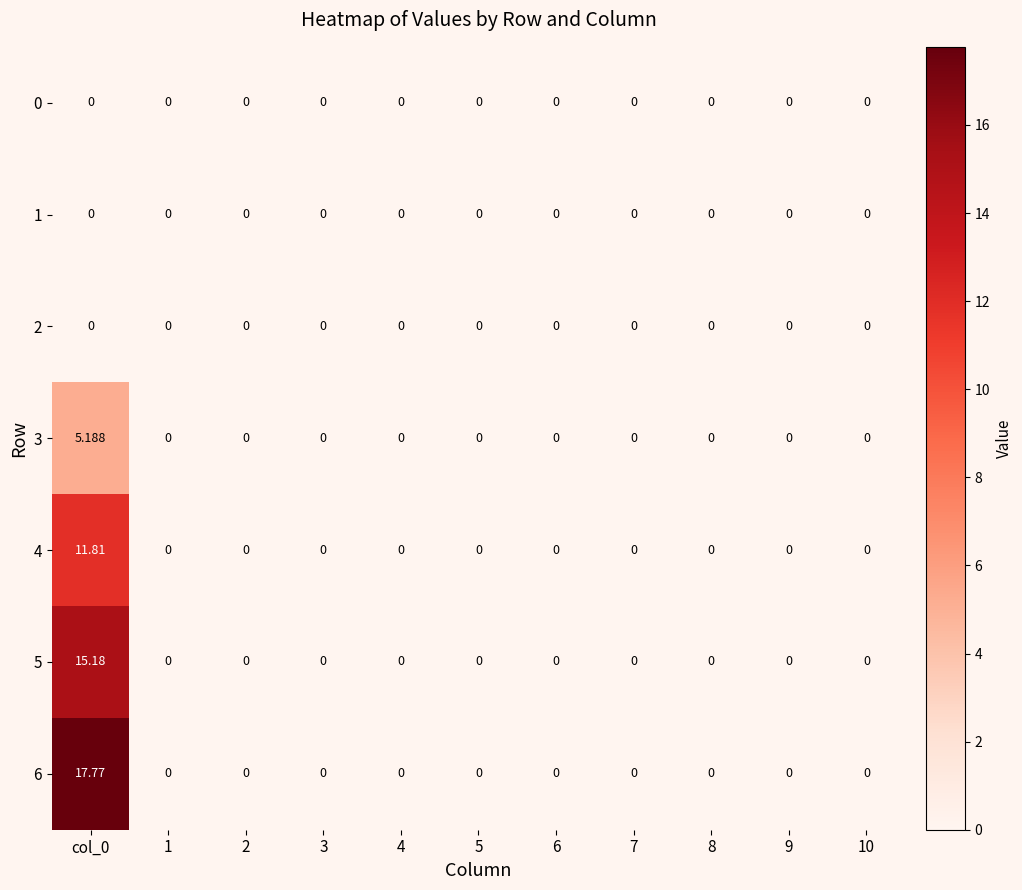

How many data points does each series have?

11